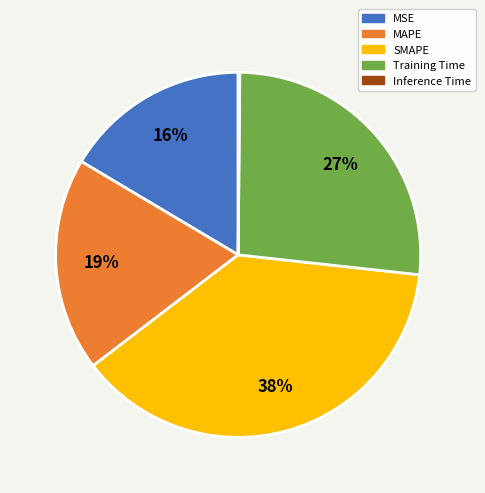

True or false: MAPE accounts for 19% of the total.

True